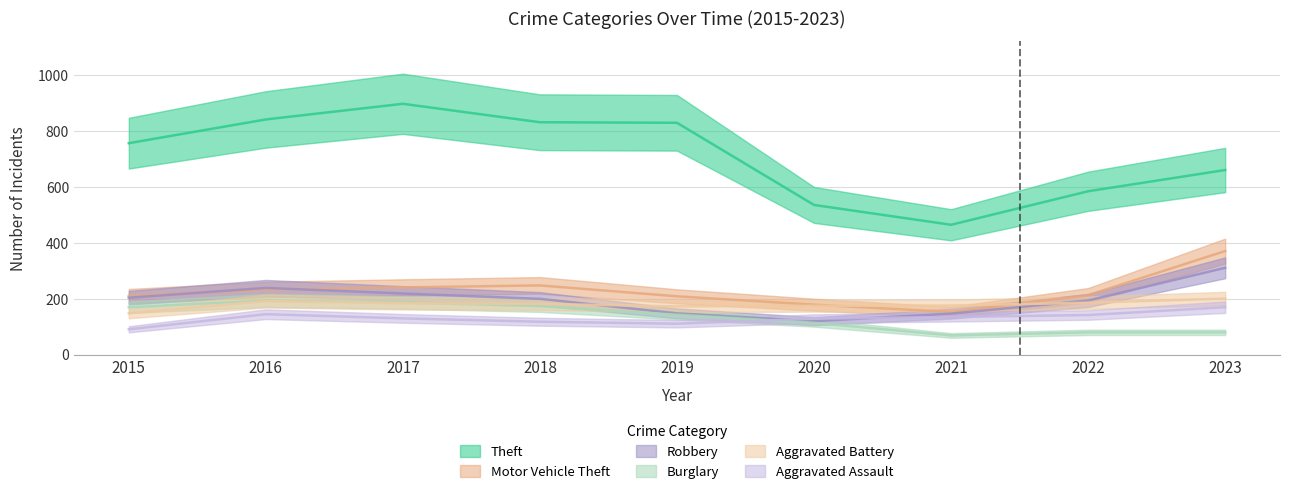

The Robbery series shows 329 at 2015. True or false?

False